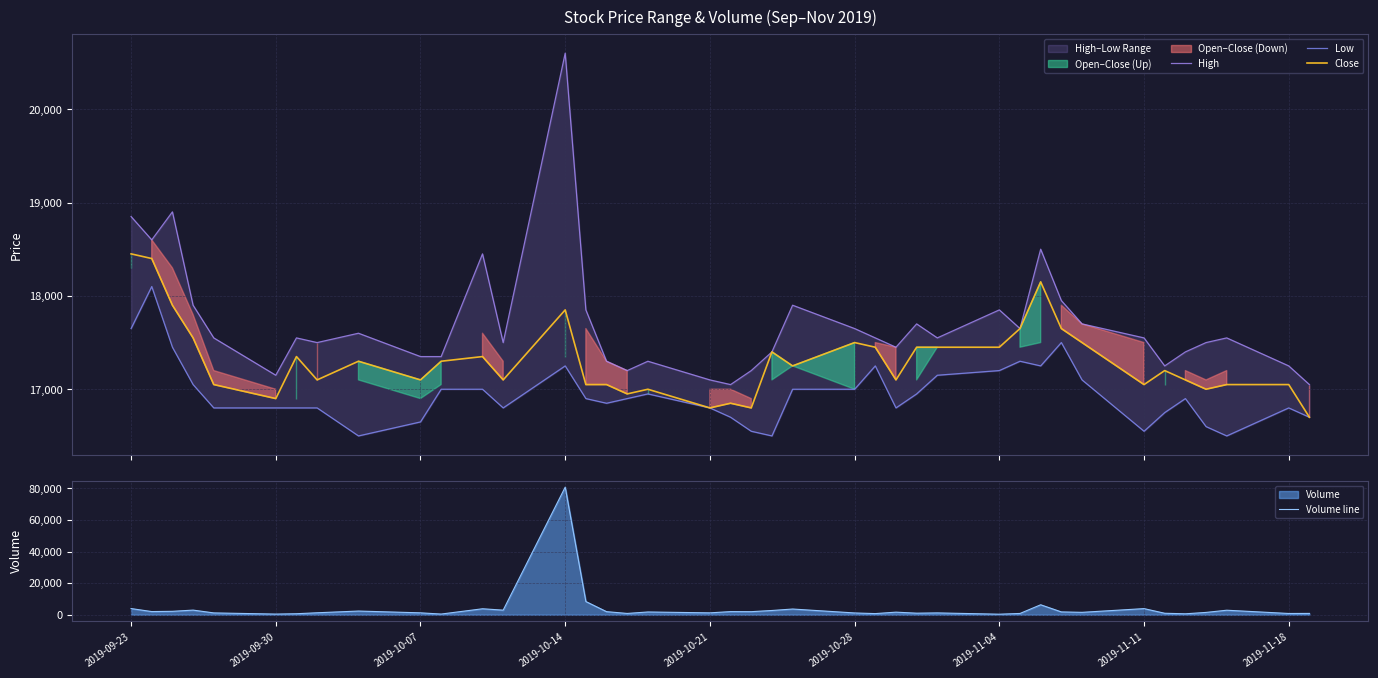

What is the highest value of the Close series?

18450